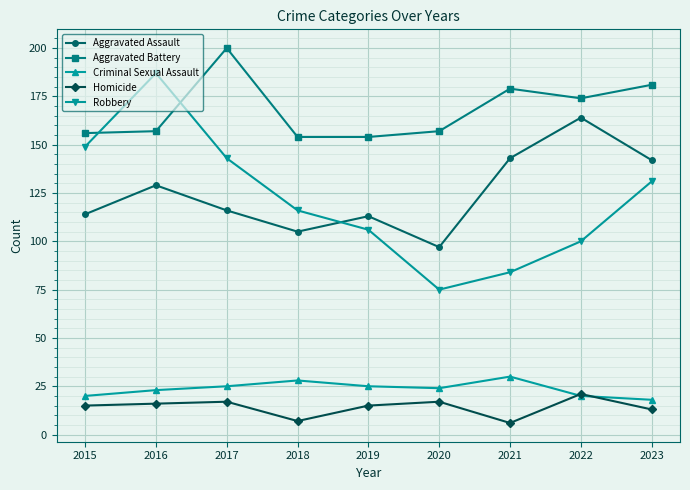

Which series has the largest total across all categories?

Aggravated Battery